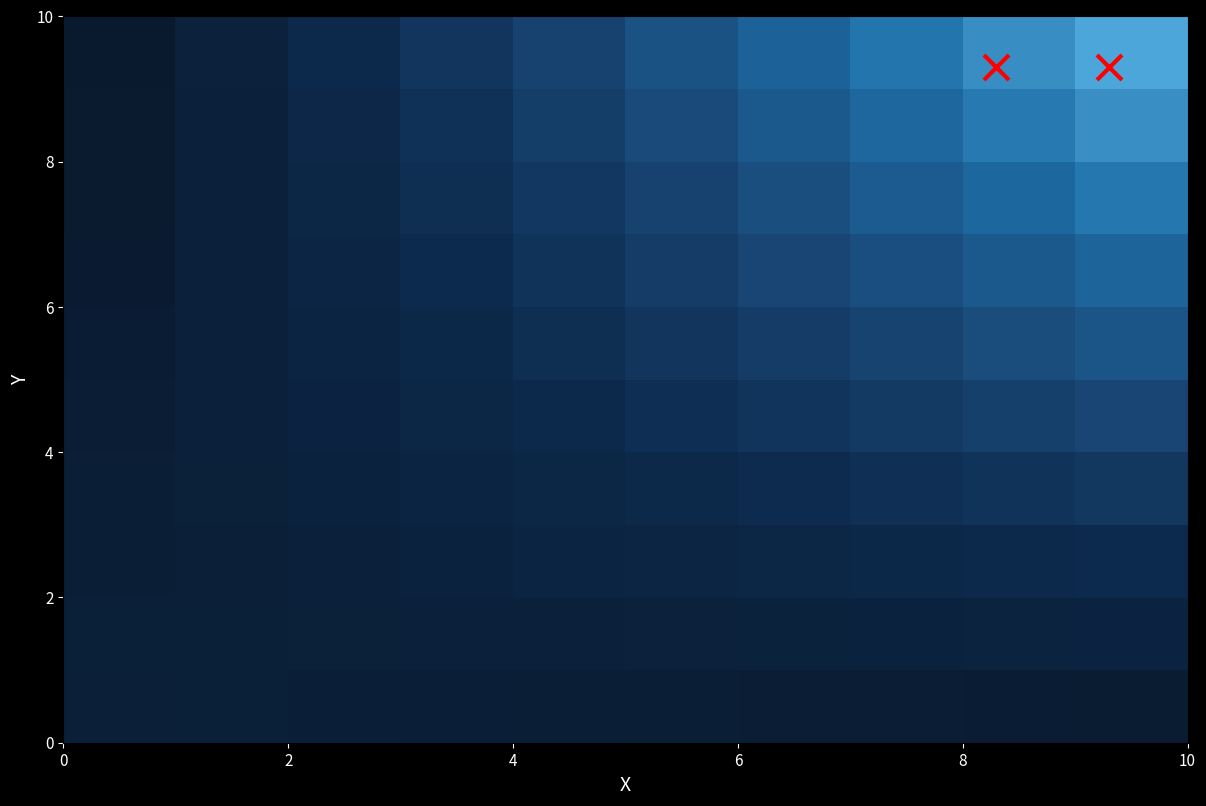

What is the greatest value displayed?

121